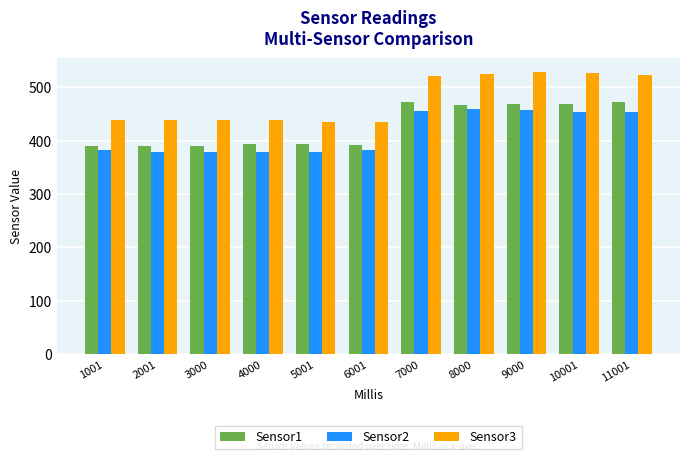

Does the chart contain any negative values?

No